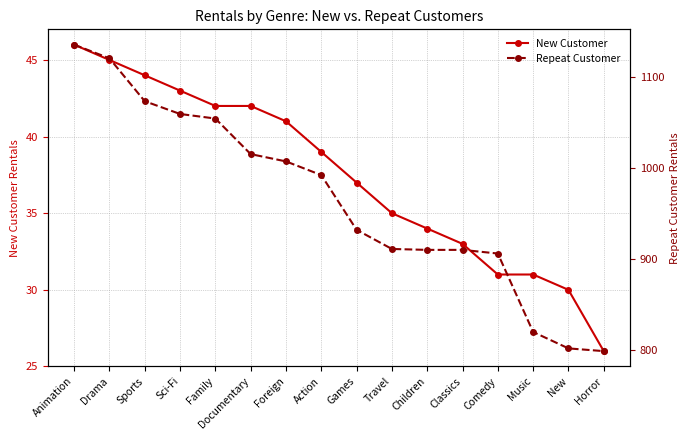

What is the total value across all series at Music?

851